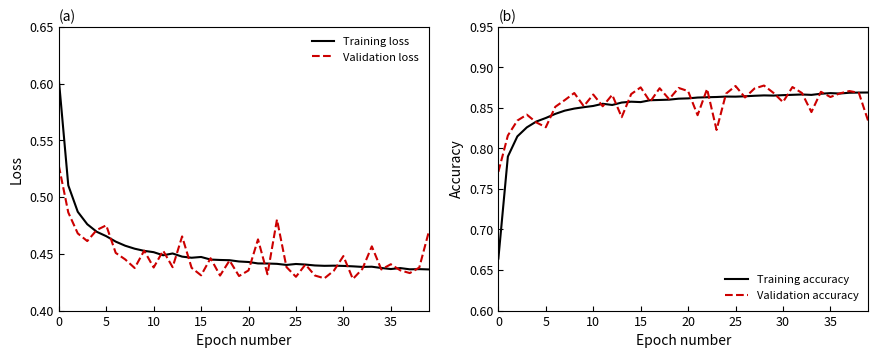

Is the value of Training loss at 25 greater than the value of Training accuracy at 20?

No